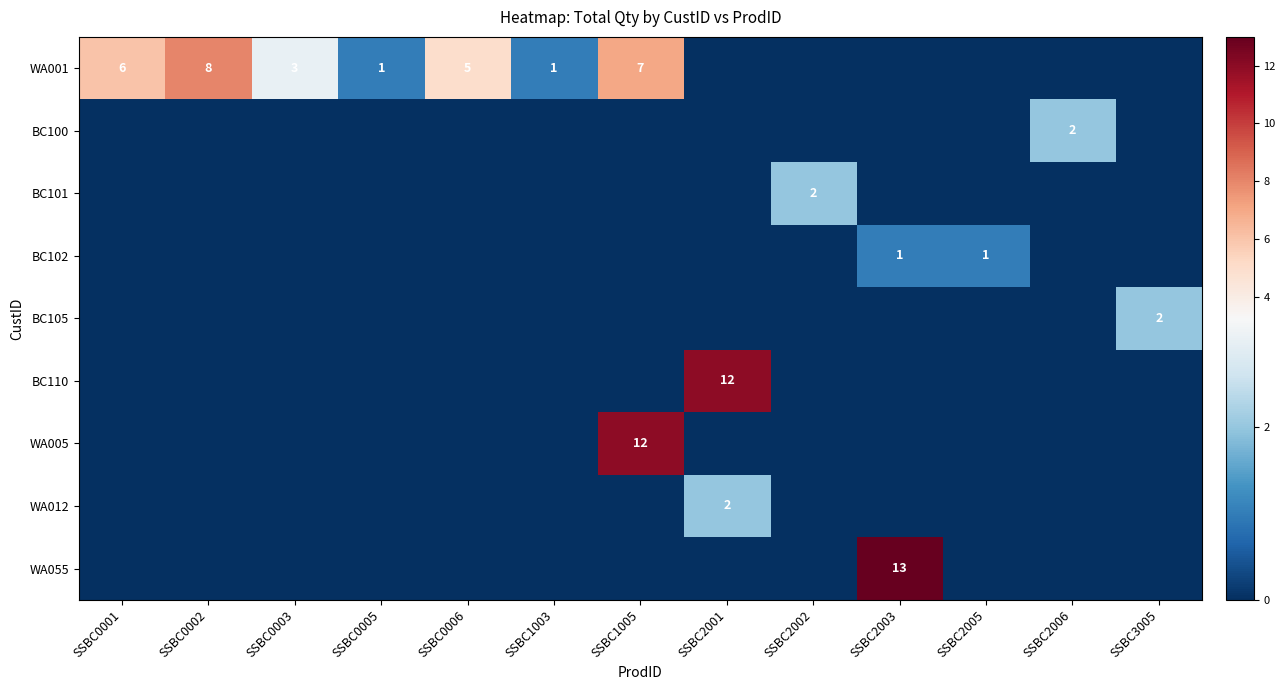

The BC105 series shows 3 at SSBC3005. True or false?

False